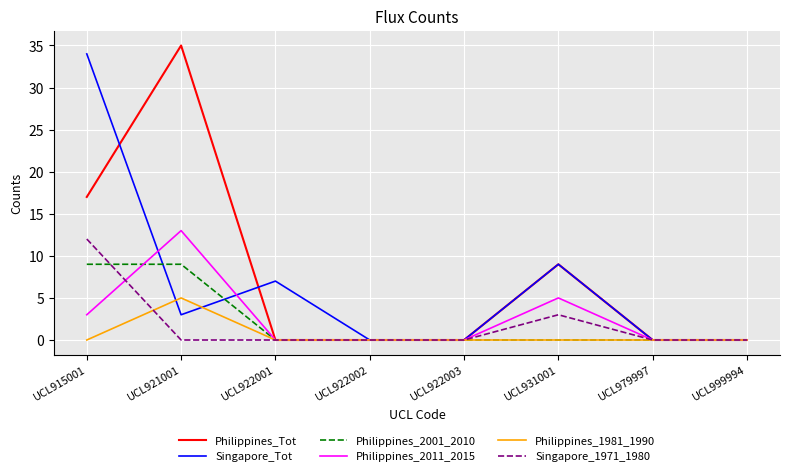

What is the average value of the Philippines_2001_2010 series?

2